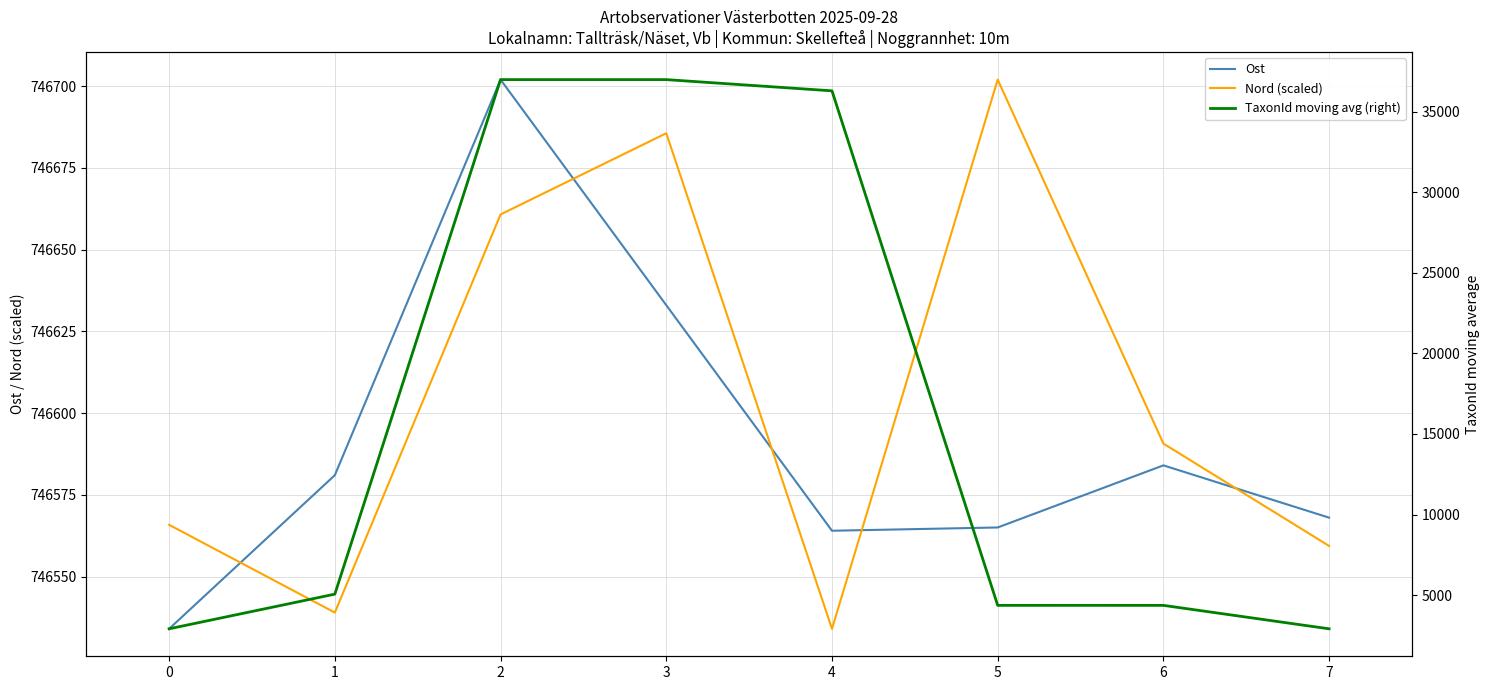

What is the average value of the Nord (scaled) series?

746604.6